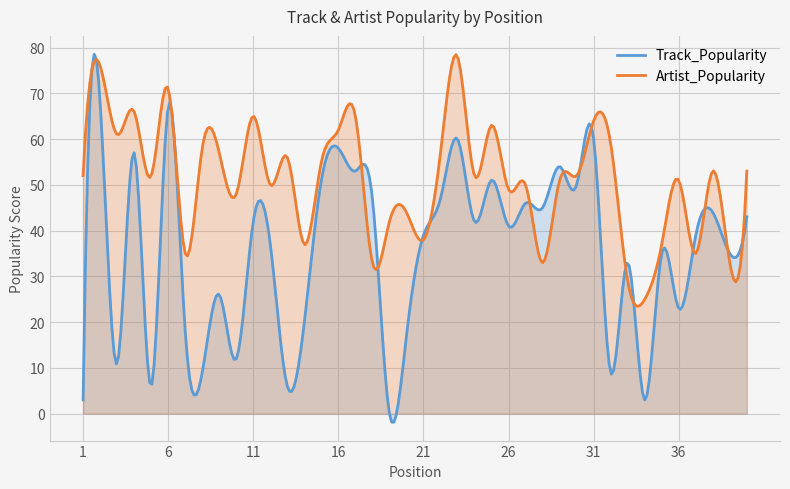

Which series has the largest total across all categories?

Artist_Popularity